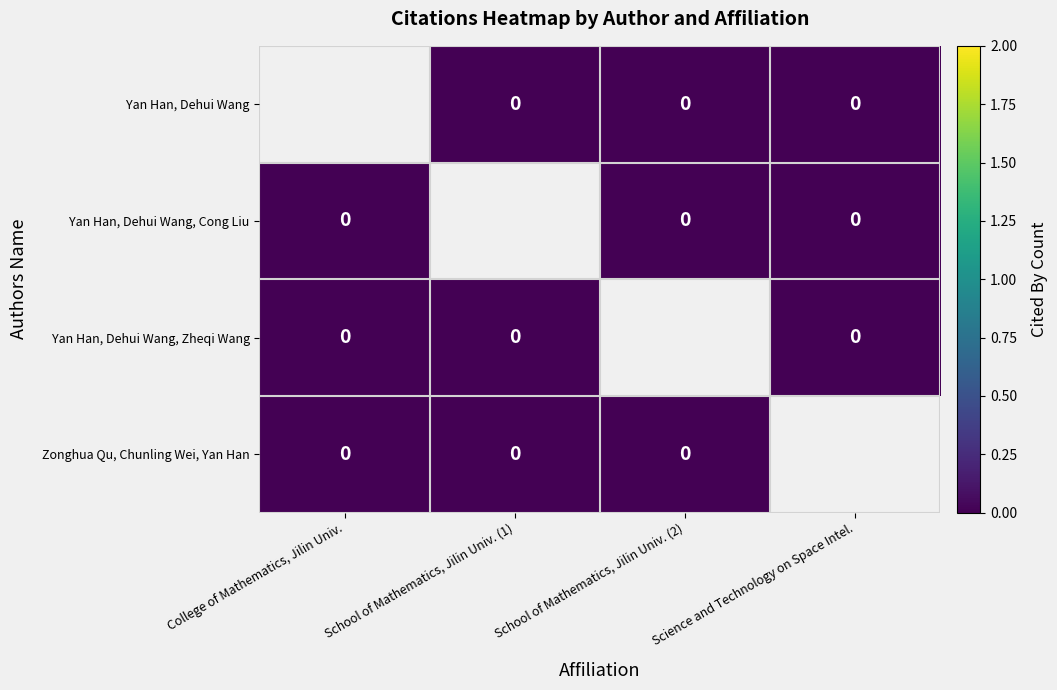

Which label corresponds to the smallest value in the chart?

School of Mathematics, Jilin Univ. (1)